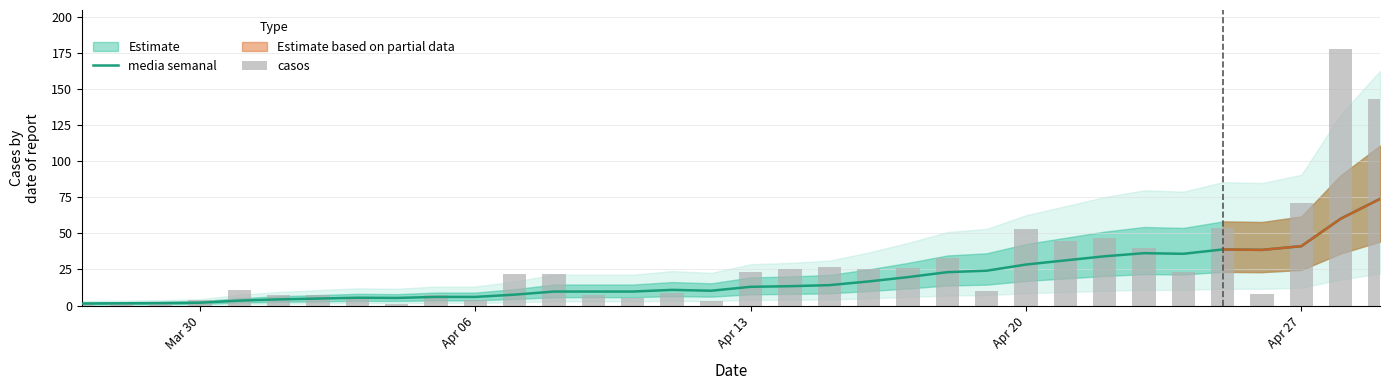

Which series has the largest range (max minus min)?

casos